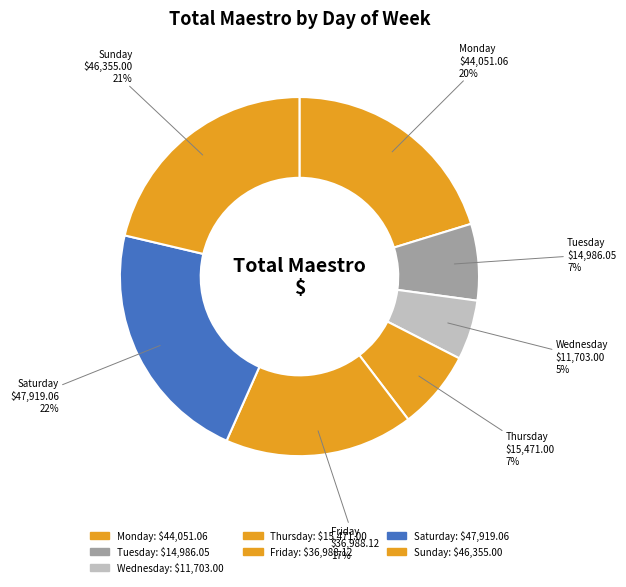

How many segments does this pie chart have?

7